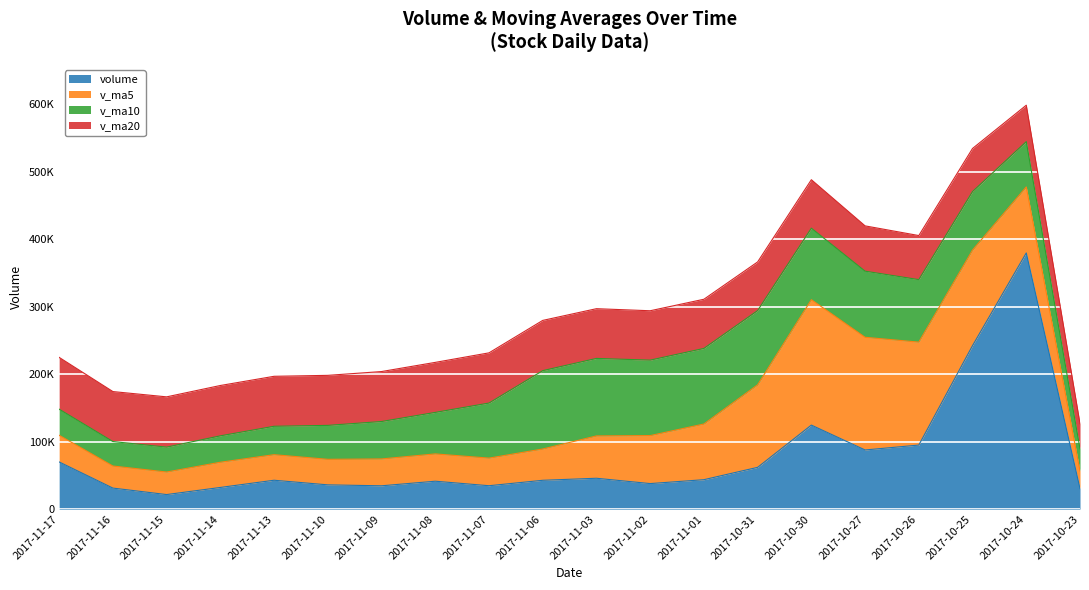

Which series has the largest total across all categories?

volume